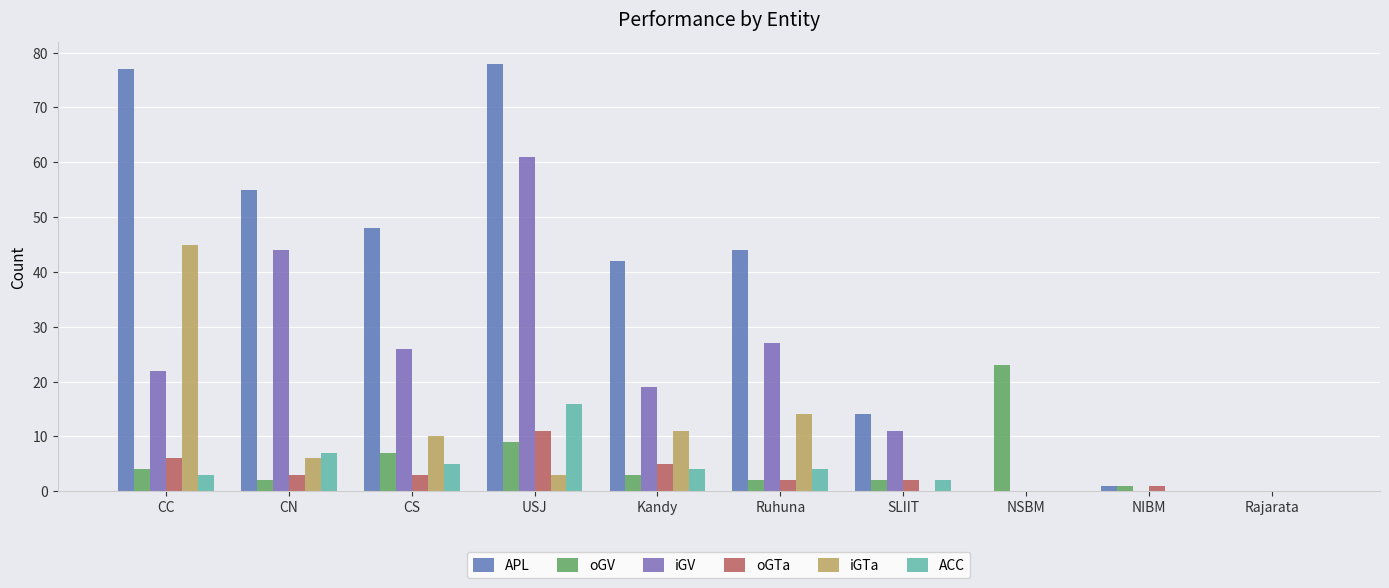

Which series has the largest total across all categories?

APL